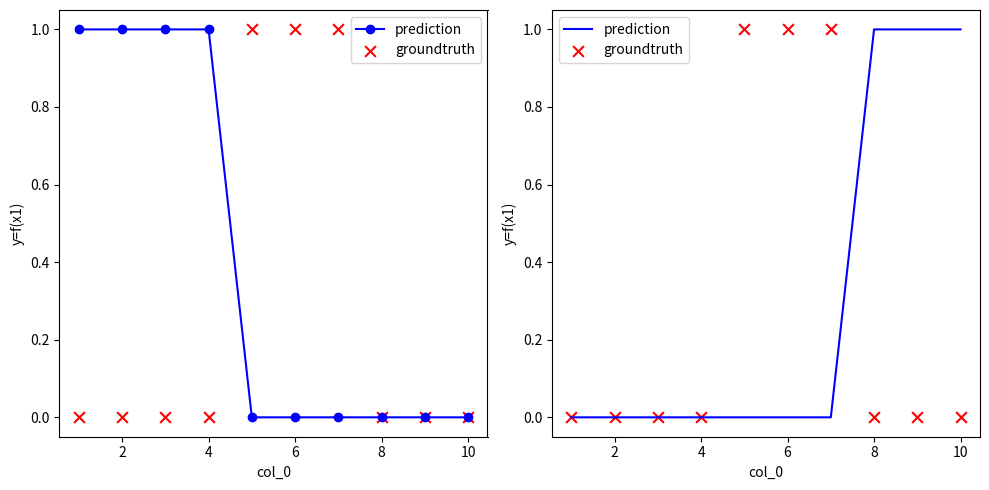

Is the value of groundtruth at 6 greater than the value of prediction at 0?

No